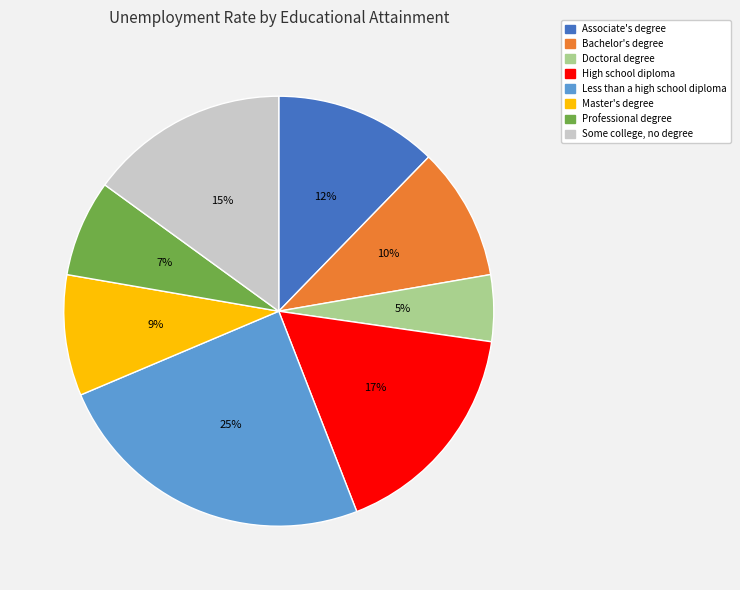

Which category has the smallest portion of the pie?

Doctoral degree